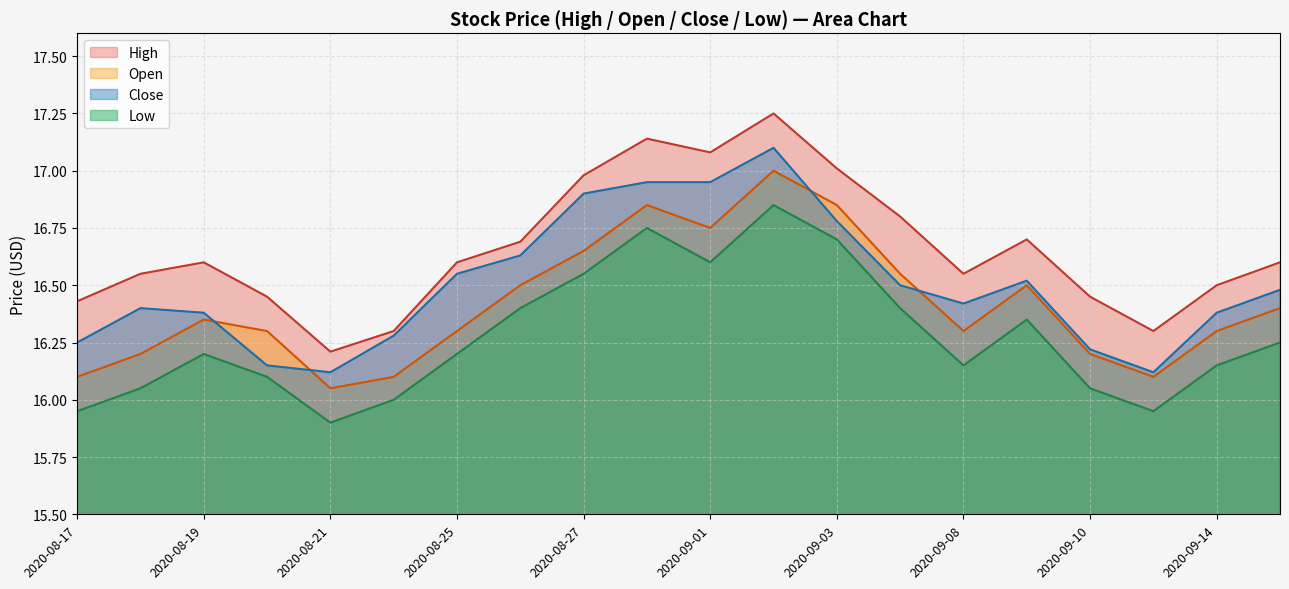

What is the value of the Open point at the 4th from the left?

16.3